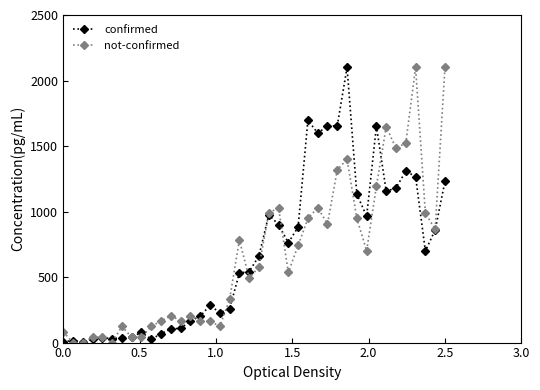

After their last crossing, which series has the higher values: confirmed or not-confirmed?

not-confirmed